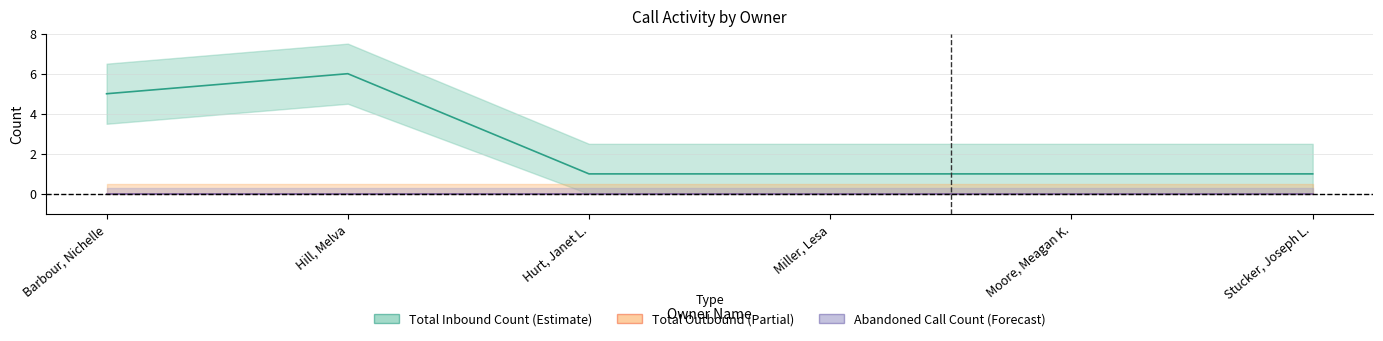

Reading left to right, extract all data points from this chart.

Total Inbound Count: Barbour, Nichelle=5	Hill, Melva=6	Hurt, Janet L.=1	Miller, Lesa=1	Moore, Meagan K.=1	Stucker, Joseph L.=1
Total Outbound: Barbour, Nichelle=0	Hill, Melva=0	Hurt, Janet L.=0	Miller, Lesa=0	Moore, Meagan K.=0	Stucker, Joseph L.=0
Abandoned Call Count: Barbour, Nichelle=0	Hill, Melva=0	Hurt, Janet L.=0	Miller, Lesa=0	Moore, Meagan K.=0	Stucker, Joseph L.=0